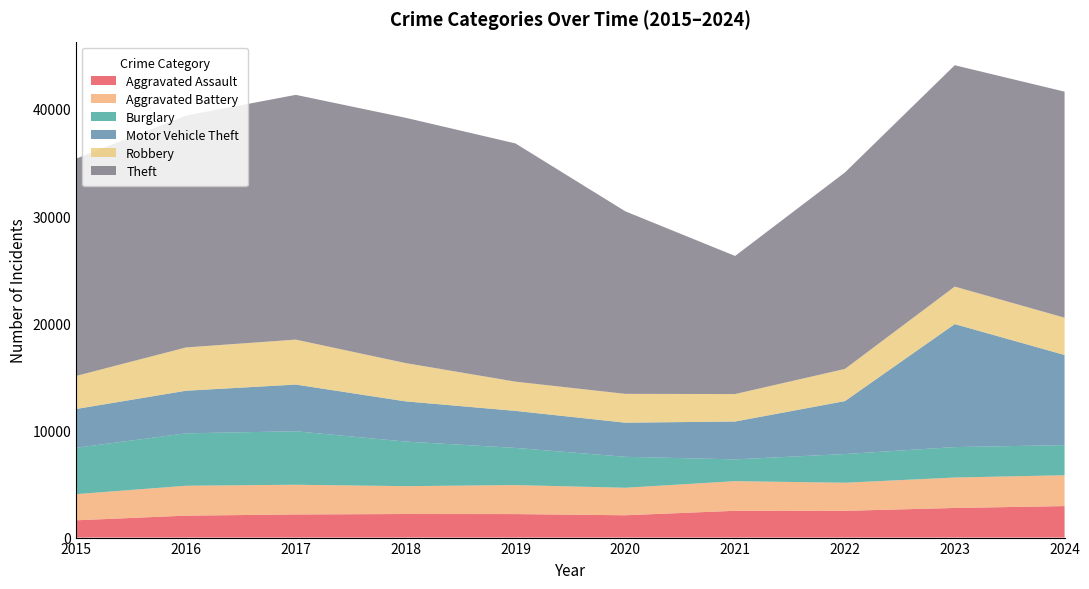

Reading right to left, what are all the values shown in this chart?

Aggravated Assault: 2939	2763	2497	2501	2083	2193	2200	2158	2047	1614
Aggravated Battery: 2878	2841	2621	2763	2566	2707	2597	2773	2788	2439
Burglary: 2811	2840	2678	2034	2889	3468	4163	4991	4893	4327
Motor Vehicle Theft: 8411	11478	4938	3532	3184	3455	3751	4357	3974	3620
Robbery: 3479	3498	3002	2564	2689	2727	3572	4194	4040	3086
Theft: 21093	20655	18334	12884	17035	22229	22889	22839	21633	20275